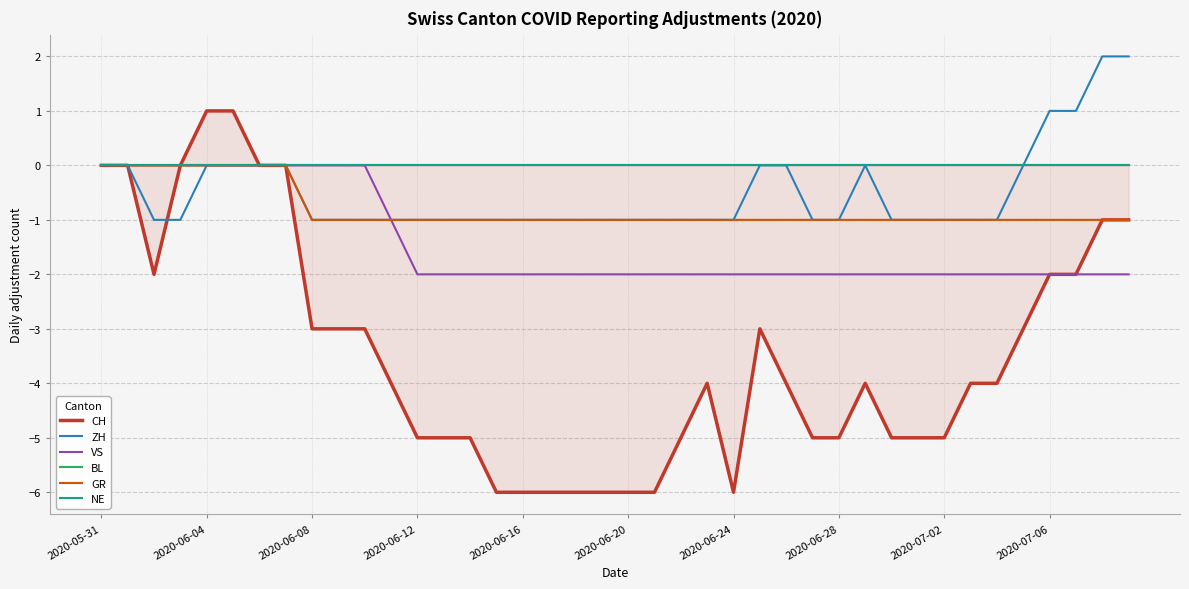

True or false: ZH has a value of -1 at 2020-07-02.

True